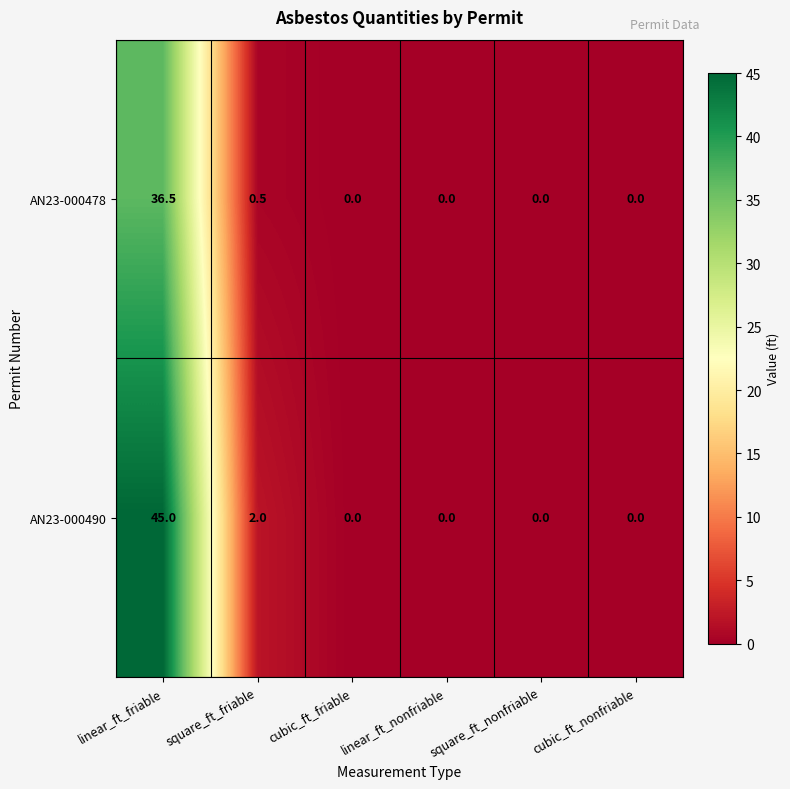

What is the difference between the highest and lowest values at square_ft_friable?

1.5